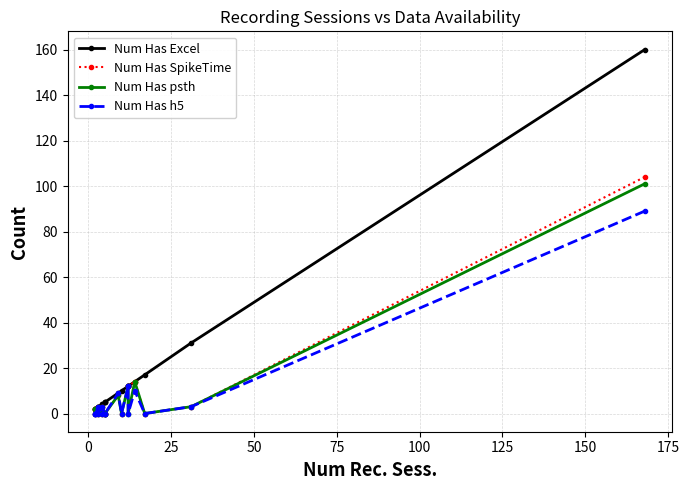

Which series has the largest range (max minus min)?

Num Has Excel